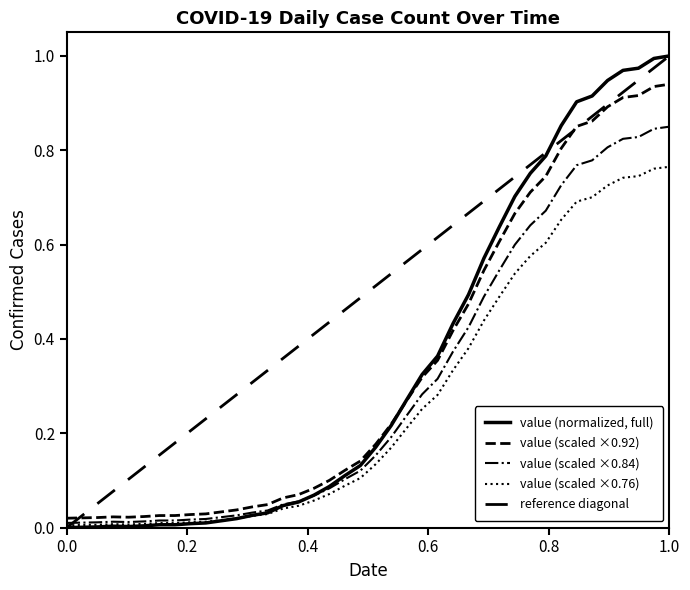

How many lines are shown in the chart?

5